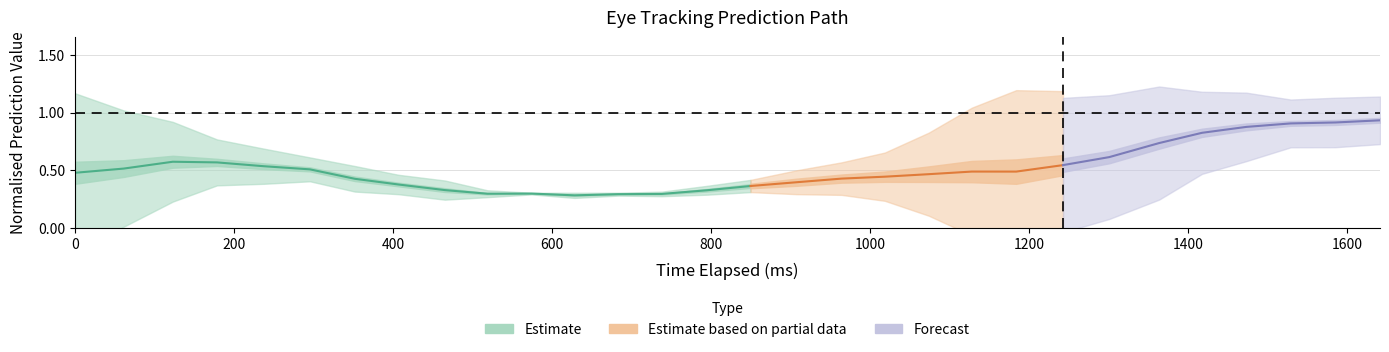

Is it true that y_pred_normalised equals 0.2 at 17?

False